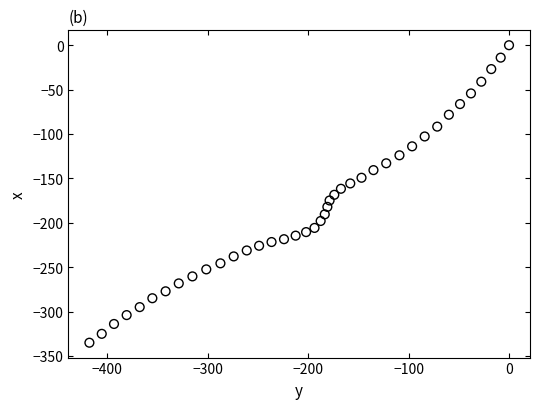

What is the range of X values (max minus min)?

417.9